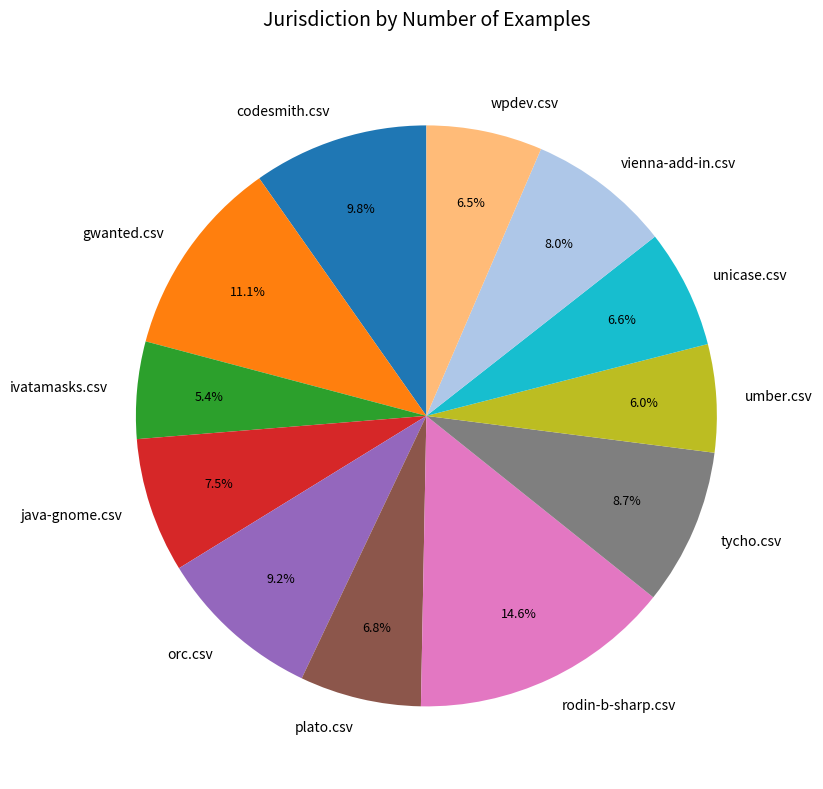

What is the largest slice in the pie chart?

rodin-b-sharp.csv